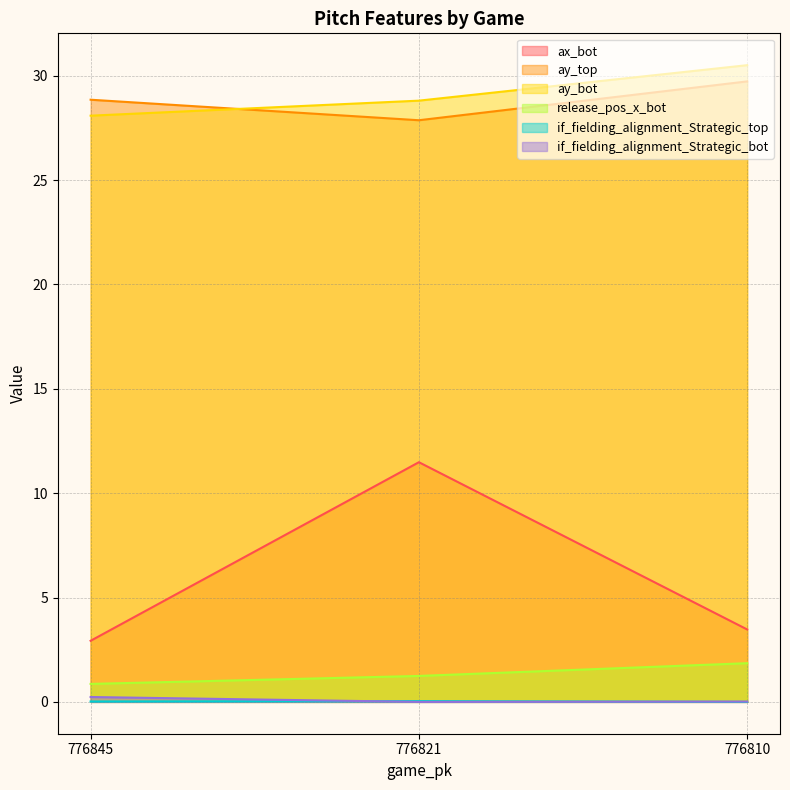

The release_pos_x_bot series shows 0.5 at 776845. True or false?

False